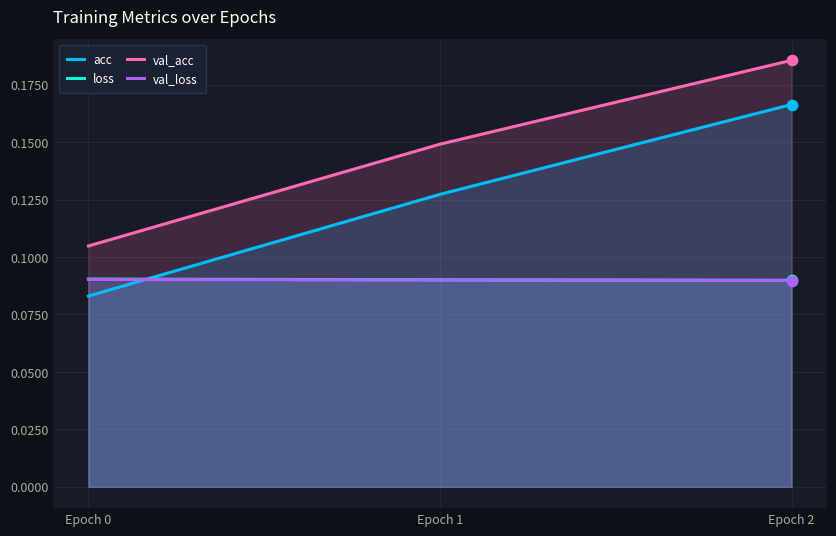

What is the total value across all series at Epoch 2?

0.5